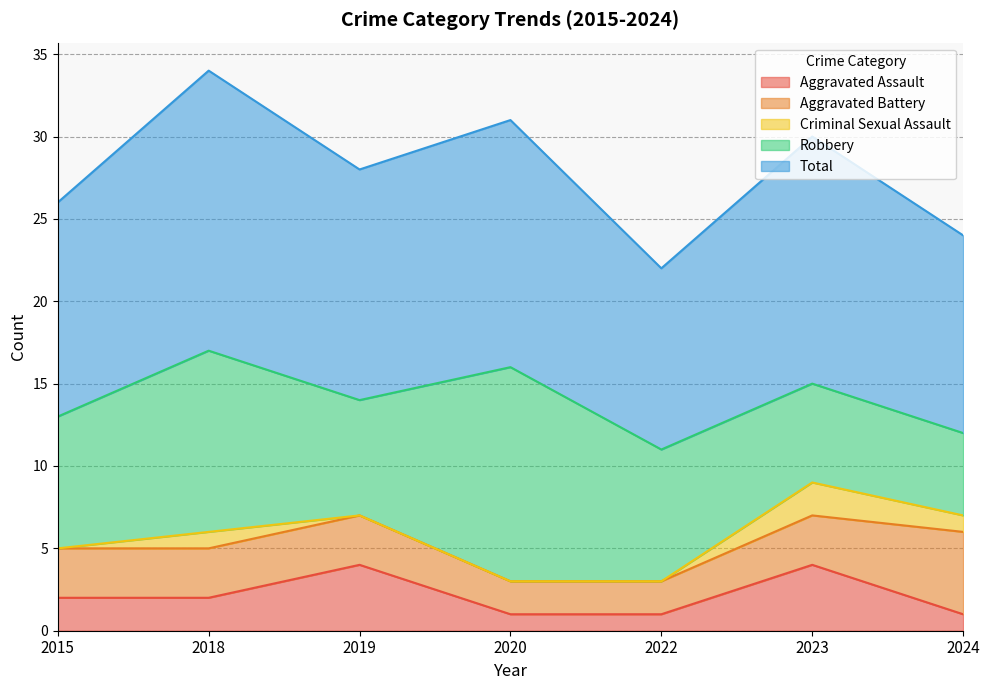

The Robbery series shows 4 at 2023. True or false?

False